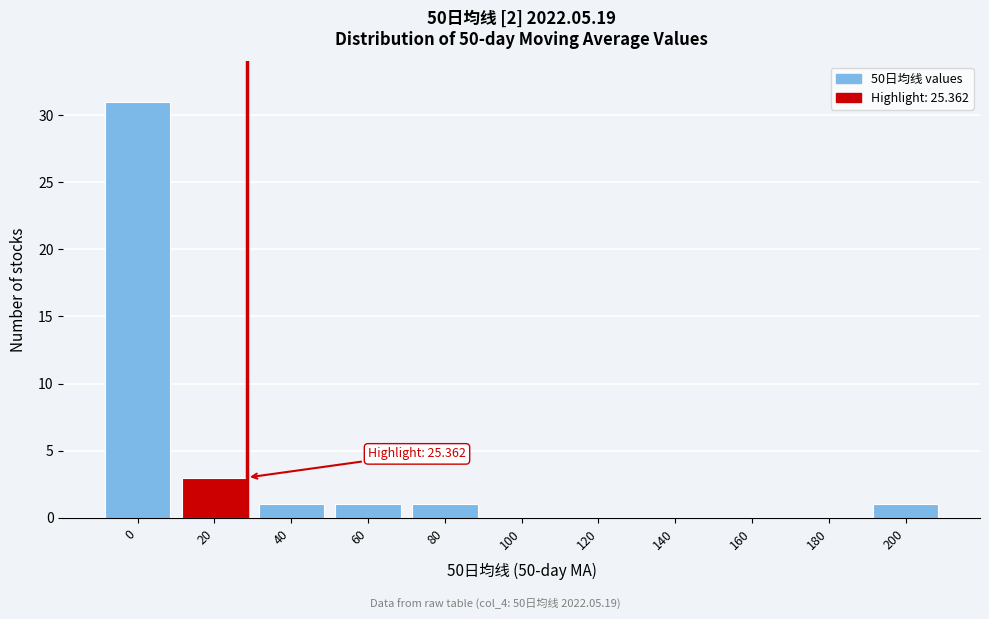

Reading left to right, extract all data points from this chart.

0=31	20=3	40=1	60=1	80=1	100=0	120=0	140=0	160=0	180=0	200=1